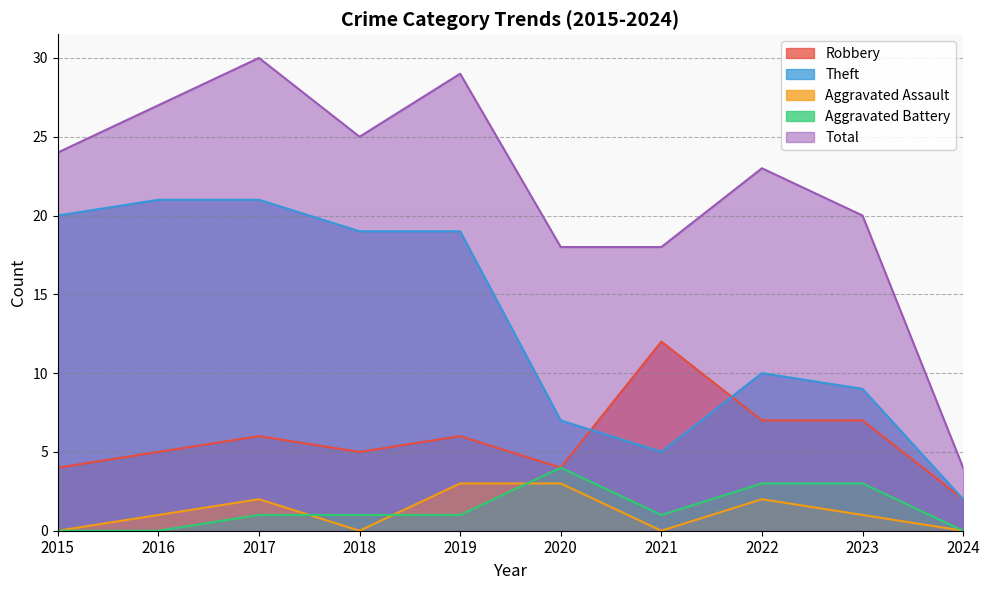

Reading right to left, transcribe all the data shown in this chart.

Robbery: 2	7	7	12	4	6	5	6	5	4
Theft: 2	9	10	5	7	19	19	21	21	20
Aggravated Assault: 0	1	2	0	3	3	0	2	1	0
Aggravated Battery: 0	3	3	1	4	1	1	1	0	0
Total: 4	20	23	18	18	29	25	30	27	24